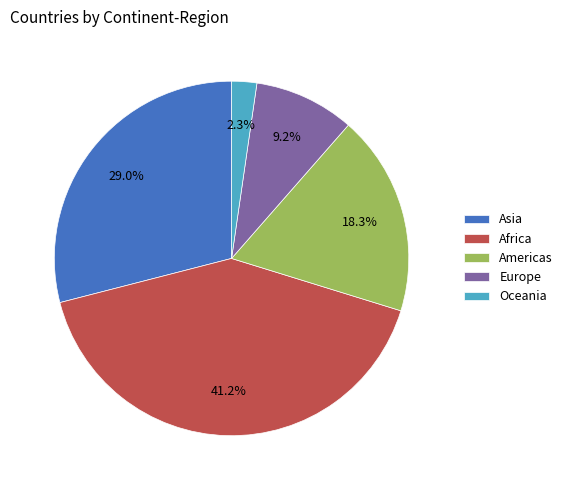

Count the number of slices in the pie.

5